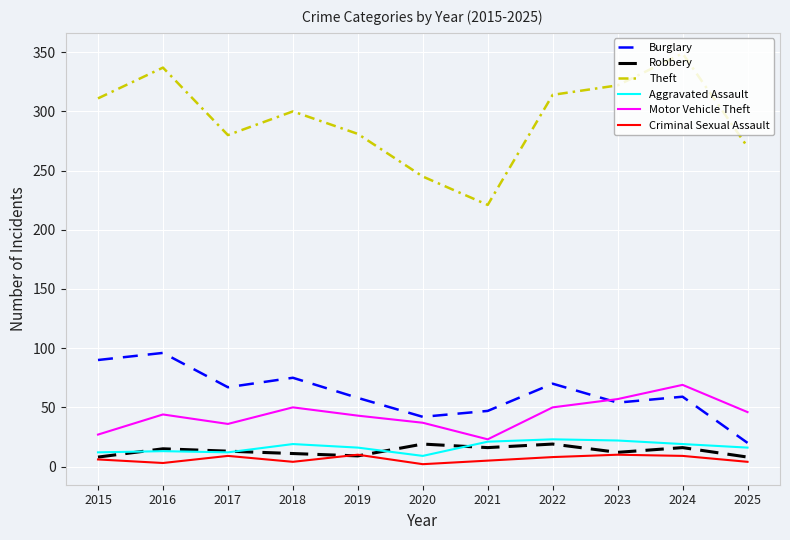

What is the difference between the maximum and minimum values in the Robbery series?

11